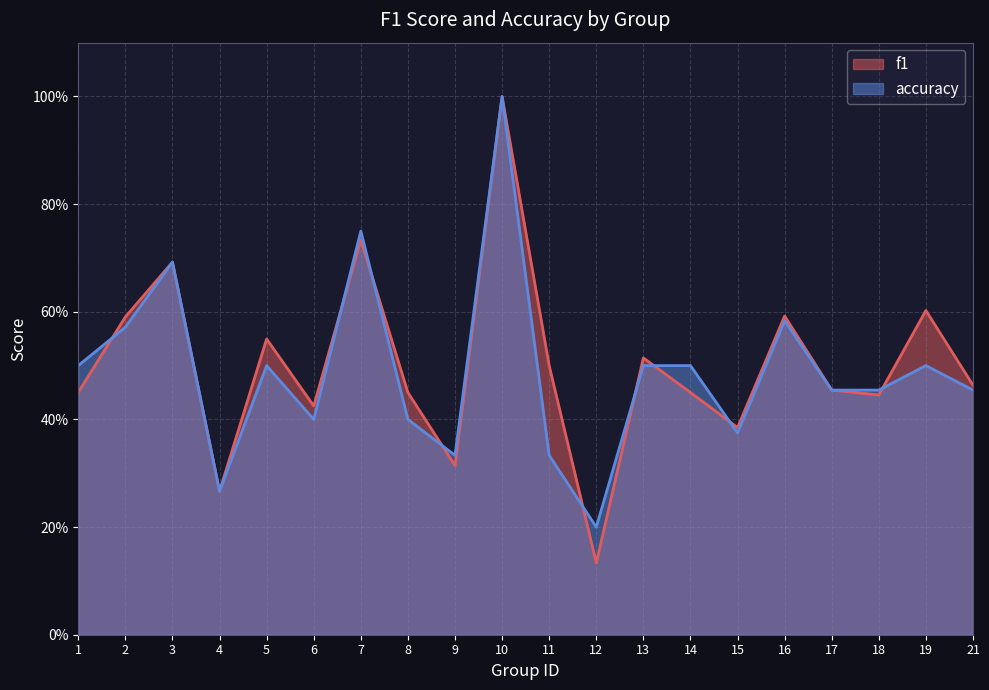

The f1 series shows 0.6 at 16. True or false?

True